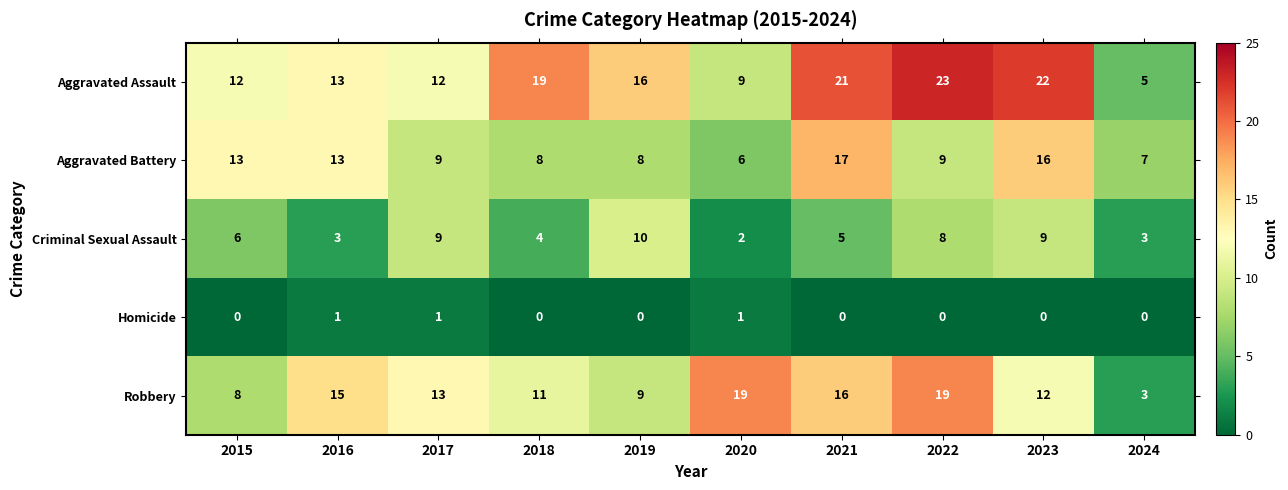

At 2018, list the series in order from largest to smallest.

Aggravated Assault, Robbery, Aggravated Battery, Criminal Sexual Assault, Homicide